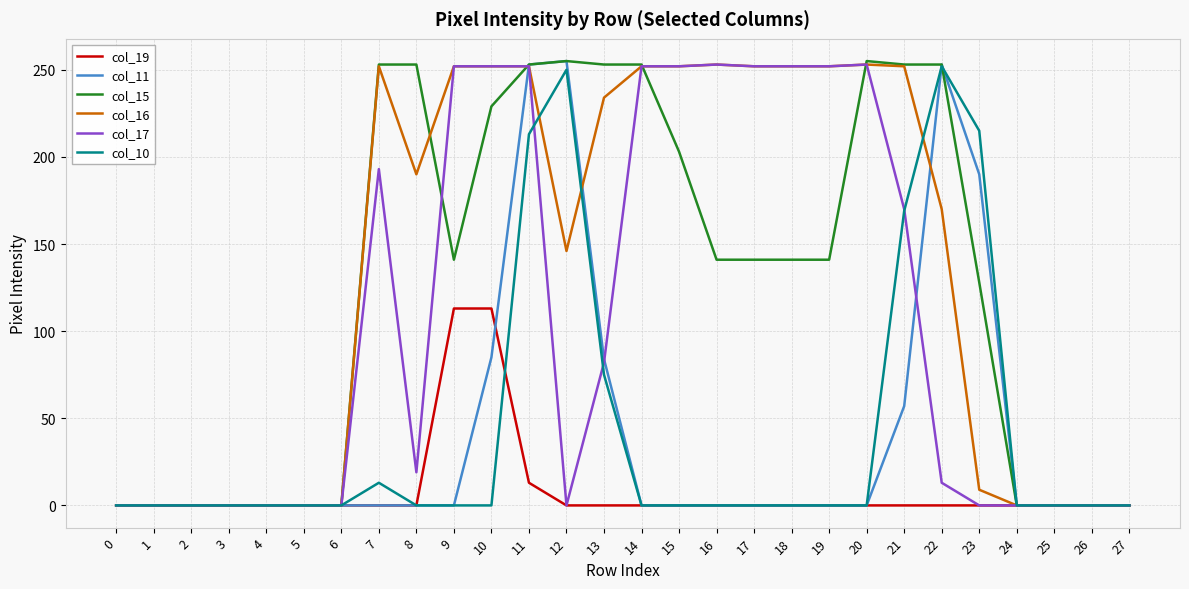

Count the number of data series in this chart.

6